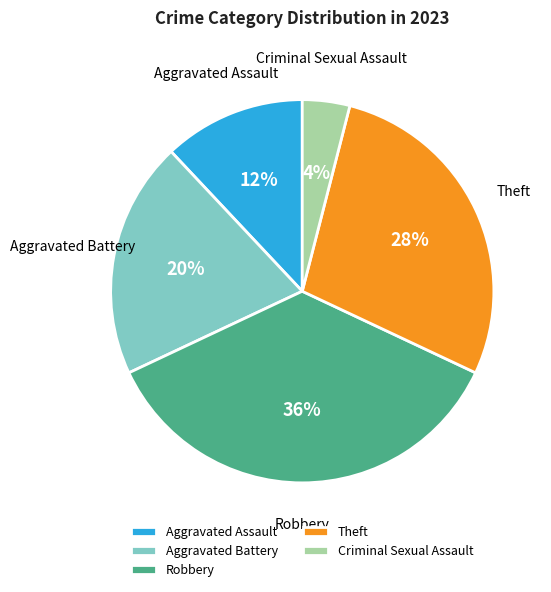

Combined, do Criminal Sexual Assault and Aggravated Battery account for over 50%?

No